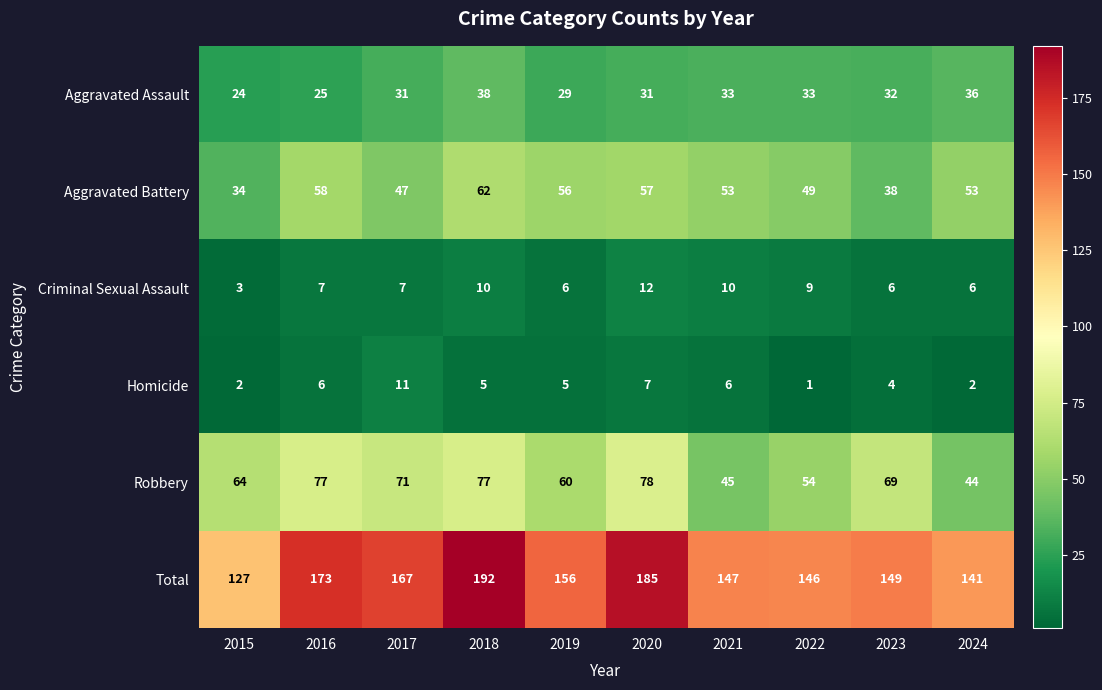

What is the difference between the highest and lowest values at 2017?

160